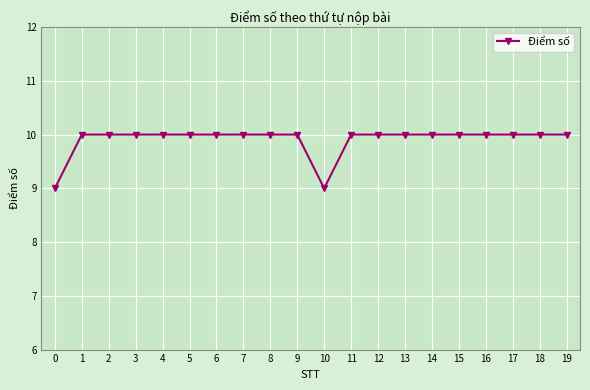

What is the sum of the values at 1 and 0?

19